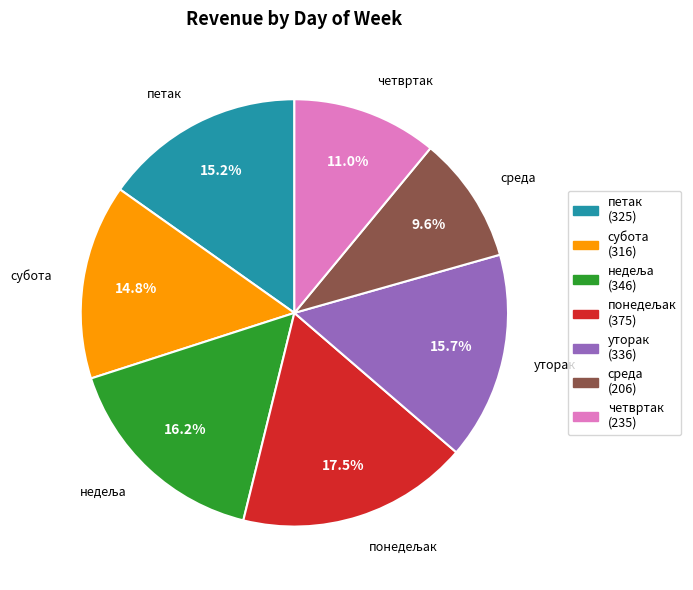

How many slices are in this pie chart?

7